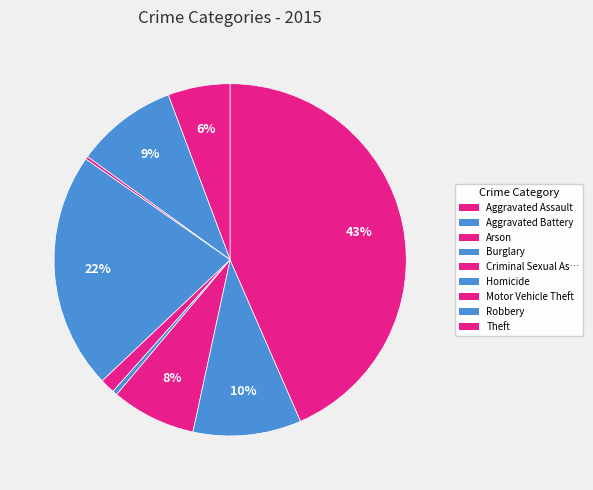

What is the ratio of the value at Aggravated Assault to the value at Homicide?

12.9